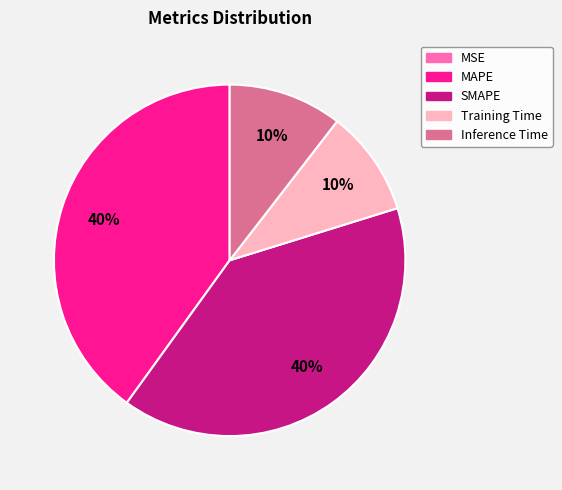

True or false: MAPE accounts for 48% of the total.

False